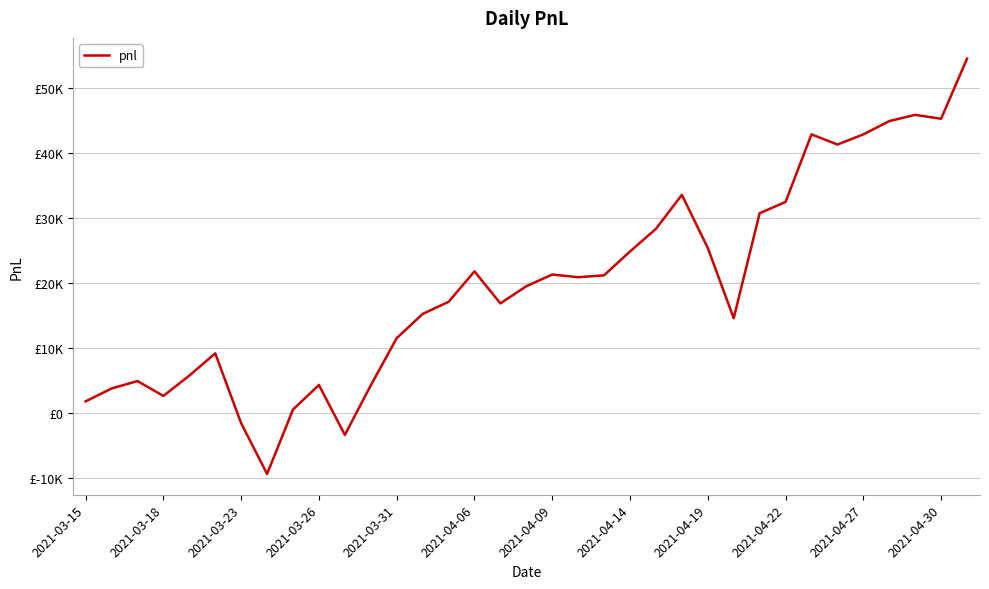

Is this an area chart (filled region under the line)?

No